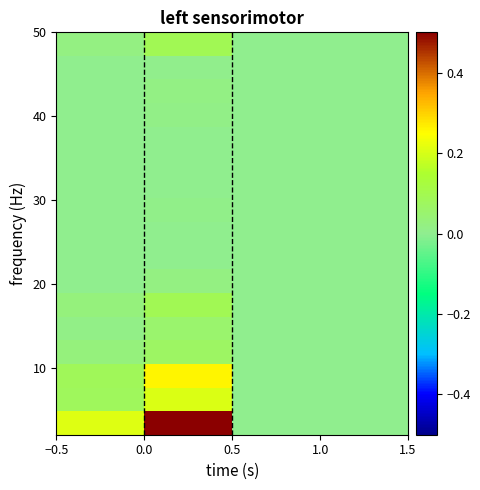

How many distinct data groups are displayed?

17